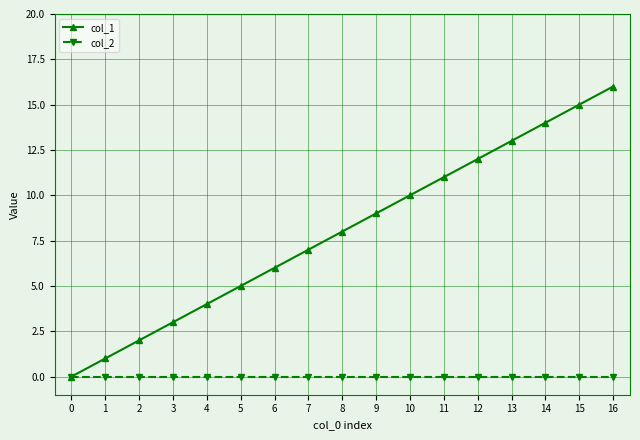

What is the maximum value for col_1?

16